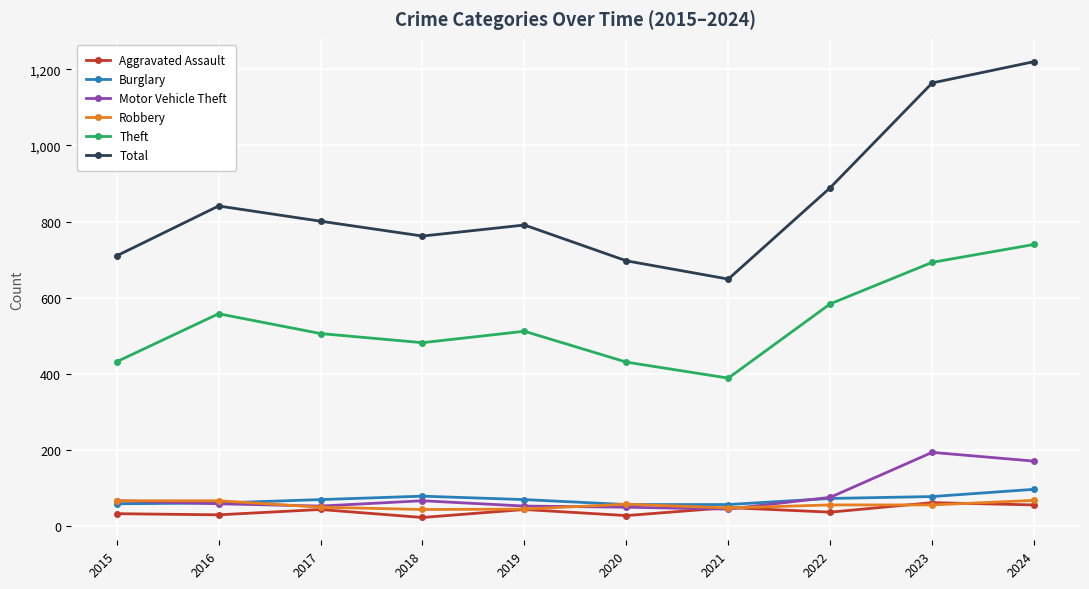

Where is the first local maximum for Theft?

2016